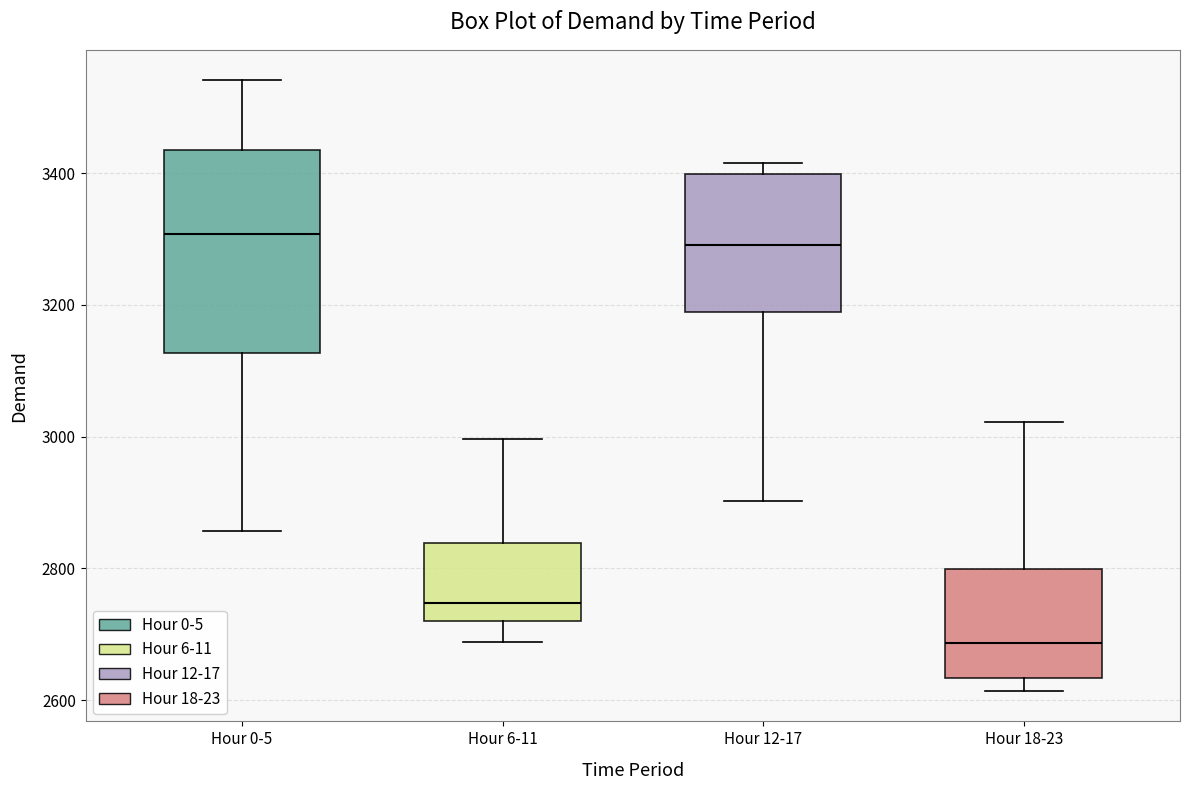

Reading left to right, read every box against the y-axis: the position of its median line, the range the box covers, and the ends of its whiskers. The values are not printed on the chart, so give them approximately, as read against the axis.

Hour 0-5: median 3300, box 3120 to 3440, whiskers 2860 to 3540
Hour 6-11: median 2740, box 2720 to 2840, whiskers 2680 to 3000
Hour 12-17: median 3300, box 3180 to 3400, whiskers 2900 to 3420
Hour 18-23: median 2680, box 2640 to 2800, whiskers 2620 to 3020